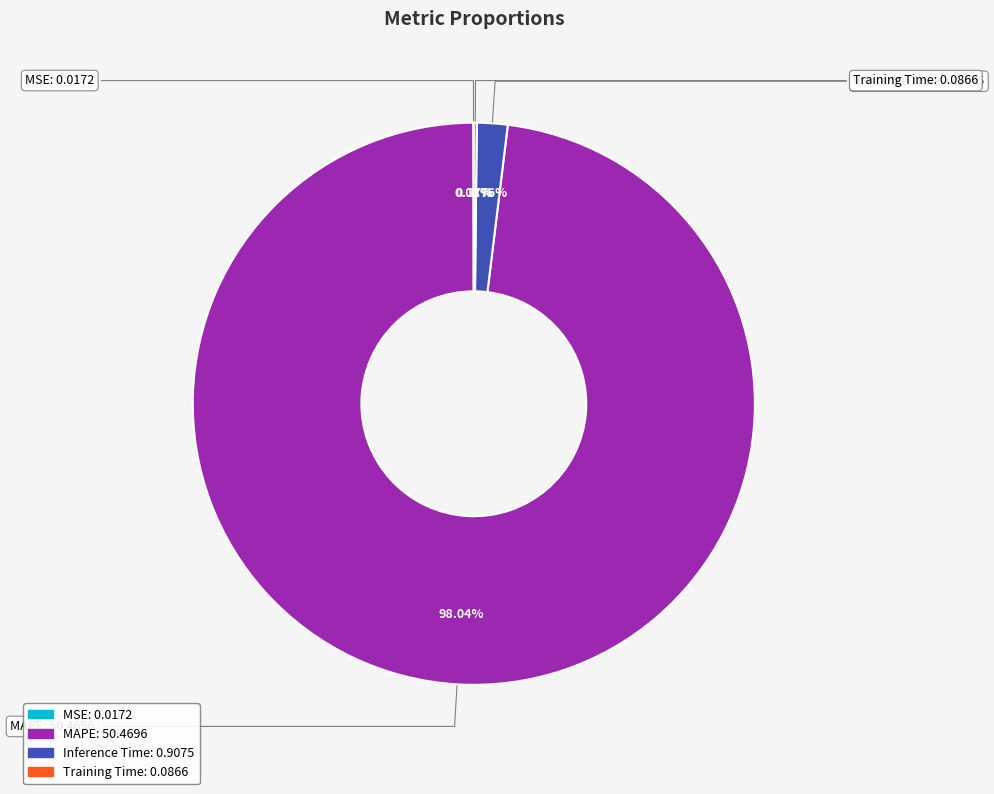

Is there a majority slice in this chart?

Yes